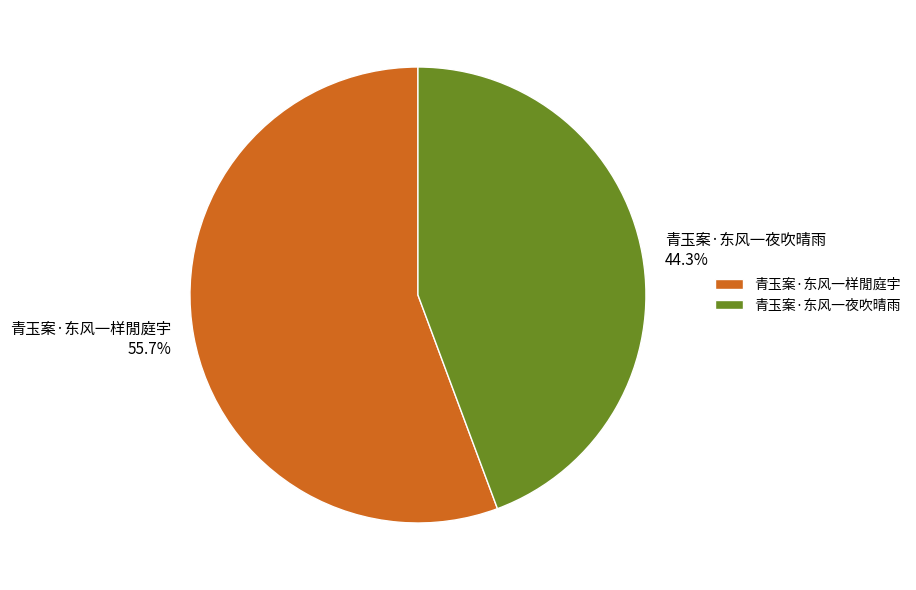

What percentage is the 青玉案·东风一样閒庭宇 slice, to the nearest percent?

56%